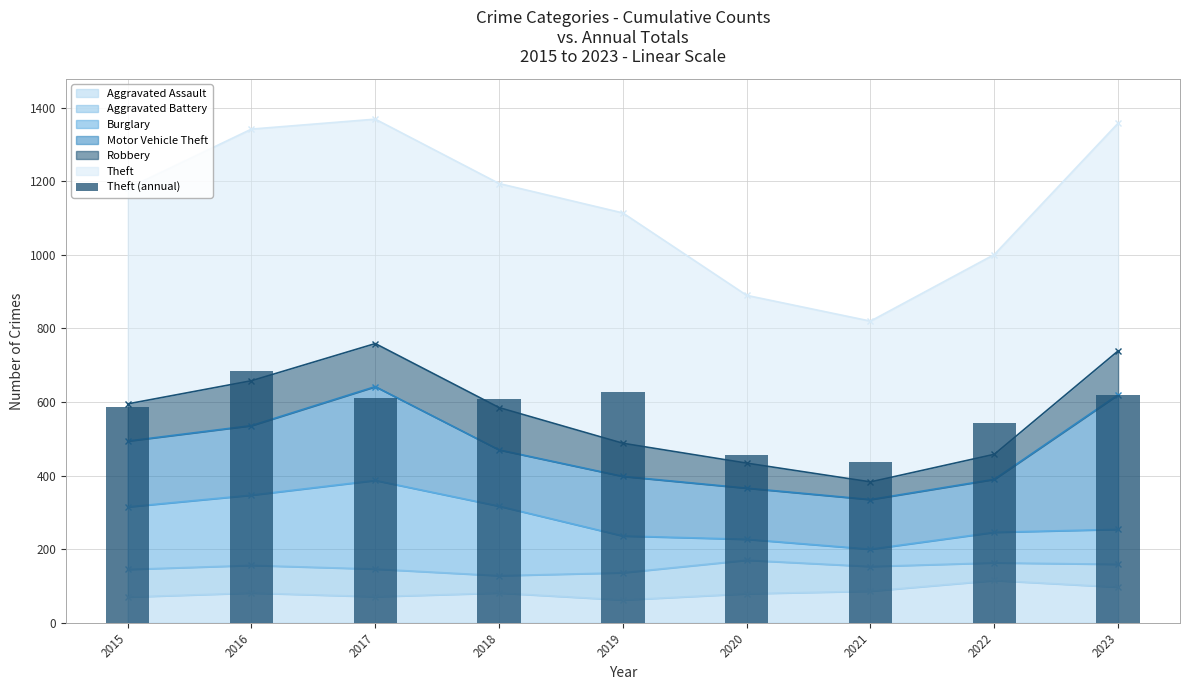

What is the average value?

574